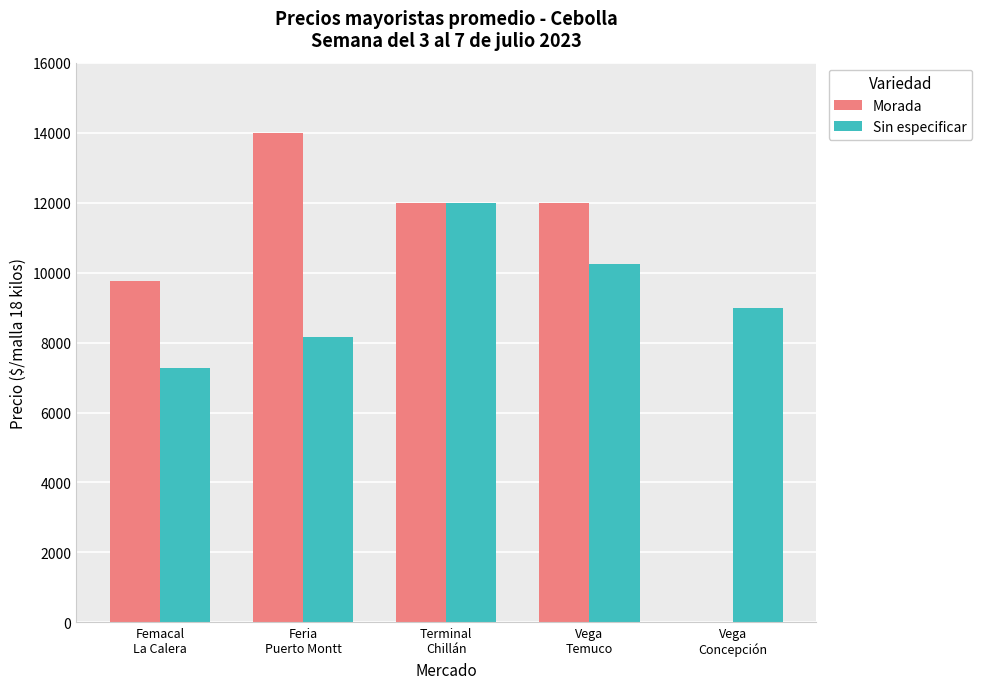

The value of Morada at Vega
Concepción is 0. True or false?

True